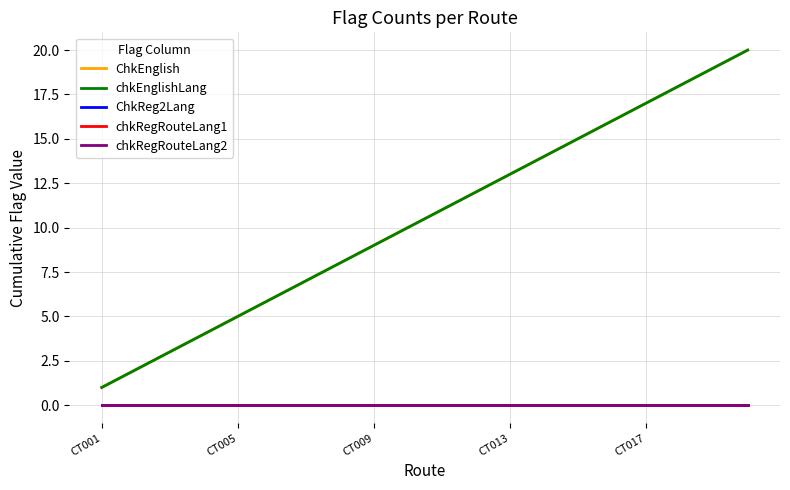

Is this an area chart (filled region under the line)?

No